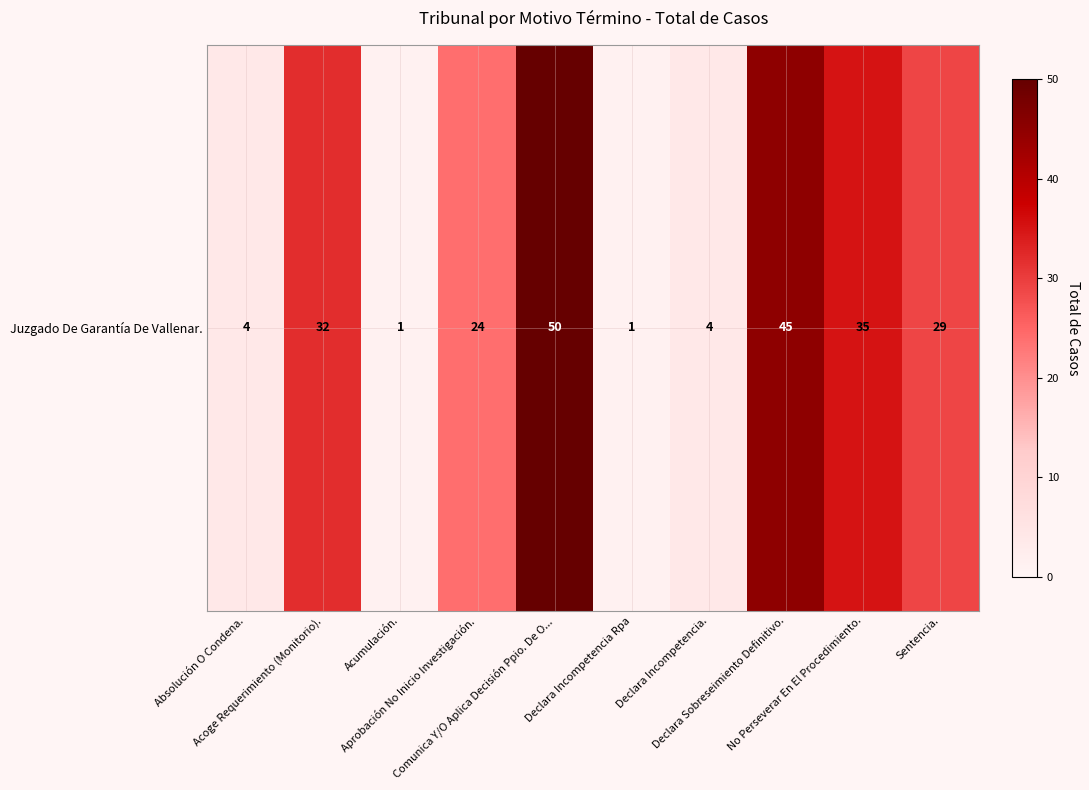

What is the sum of the values at Aprobación No Inicio Investigación. and Acoge Requerimiento (Monitorio).?

56